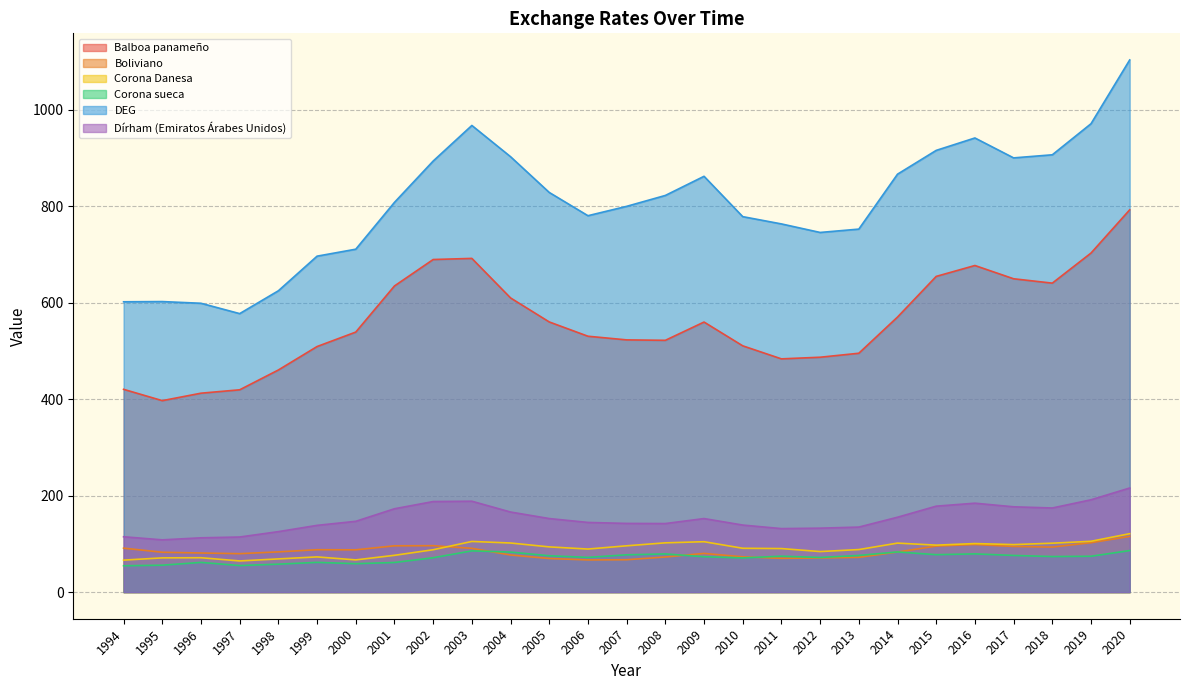

Is it true that DEG equals 1532.5 at 2020?

False